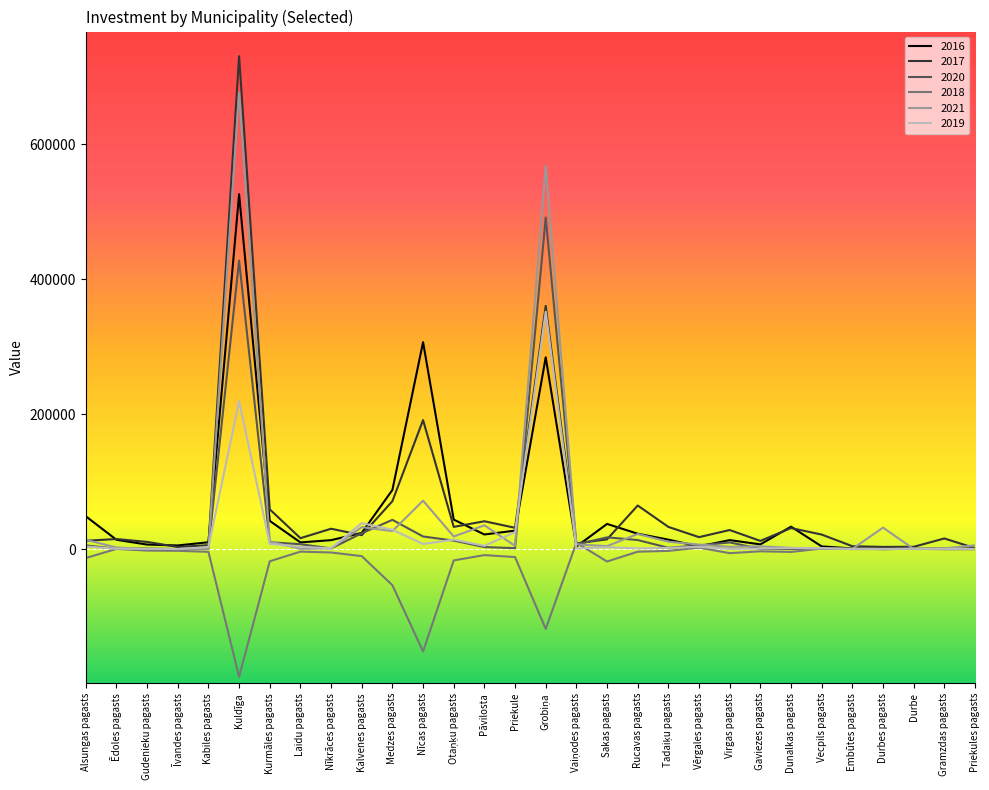

At which category is the sum across all series the highest?

Kuldīga